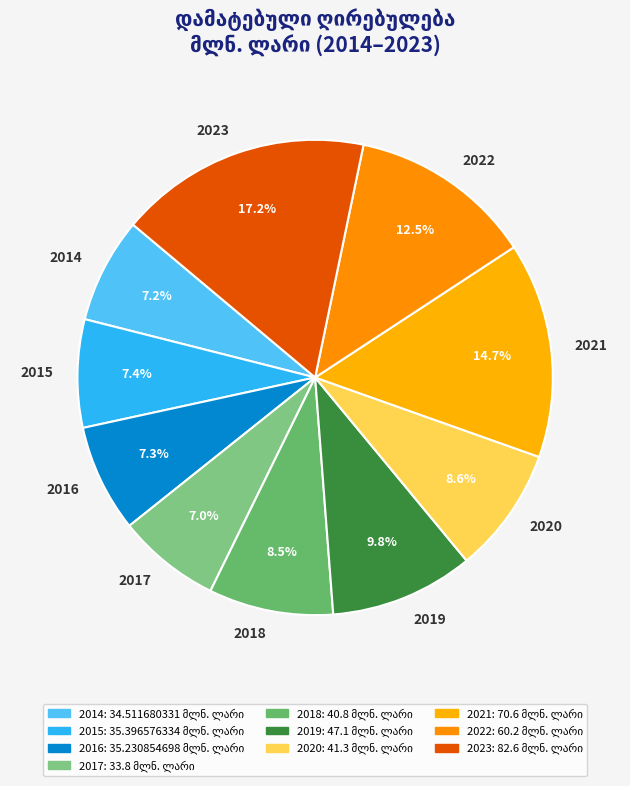

To the nearest percent, what is the average slice percentage?

10%